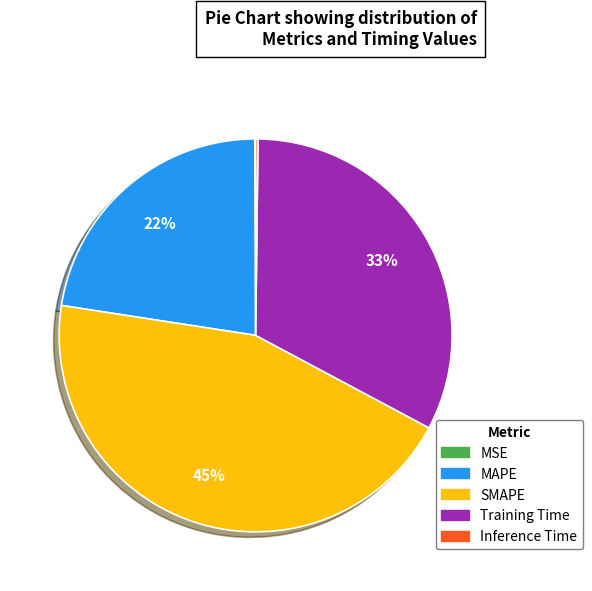

True or false: SMAPE accounts for 31% of the total.

False